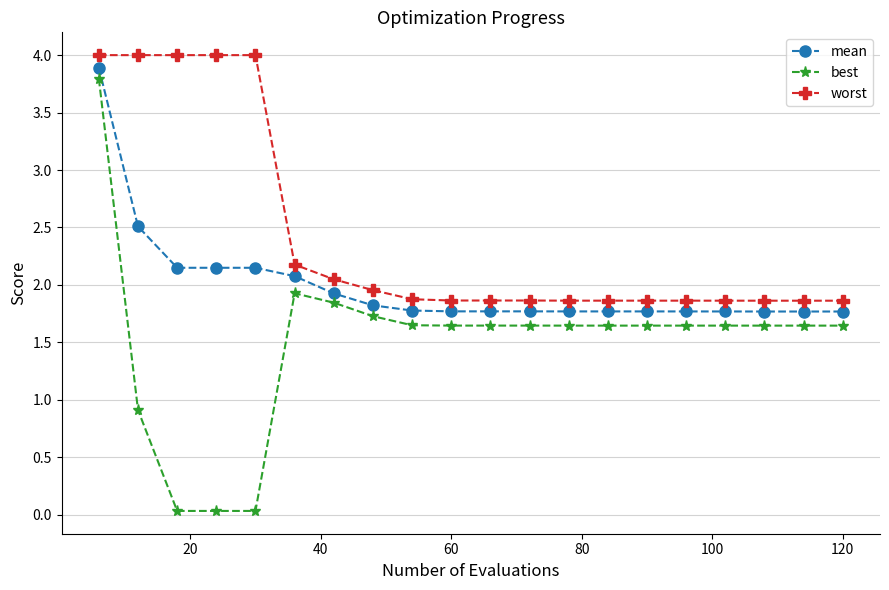

True or false: mean and worst cross at least once.

False